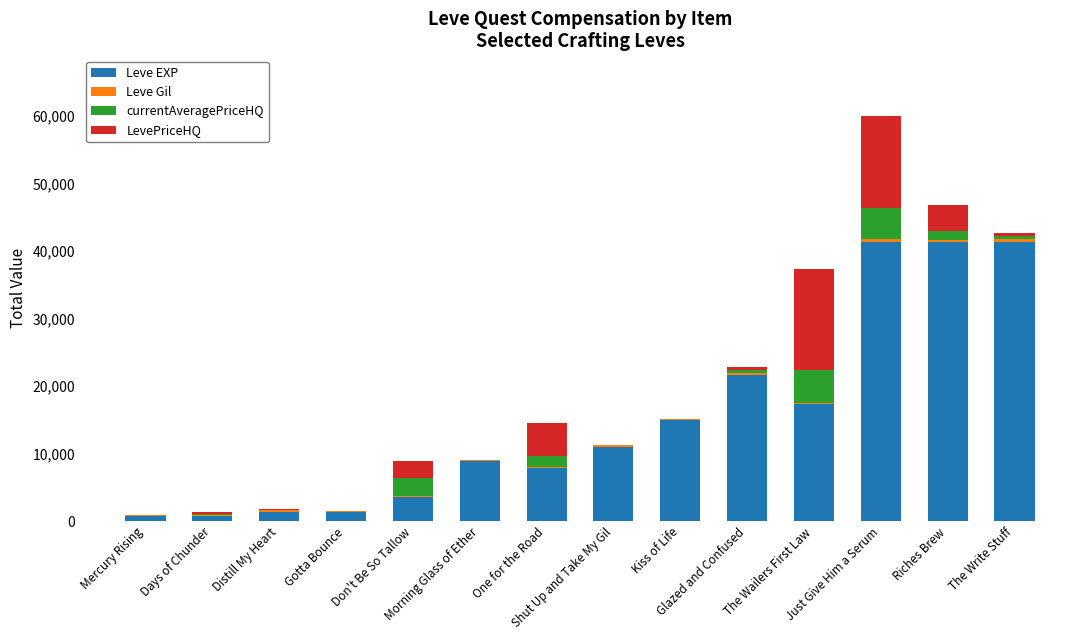

What is the total value across all series at Kiss of Life?

15092.0